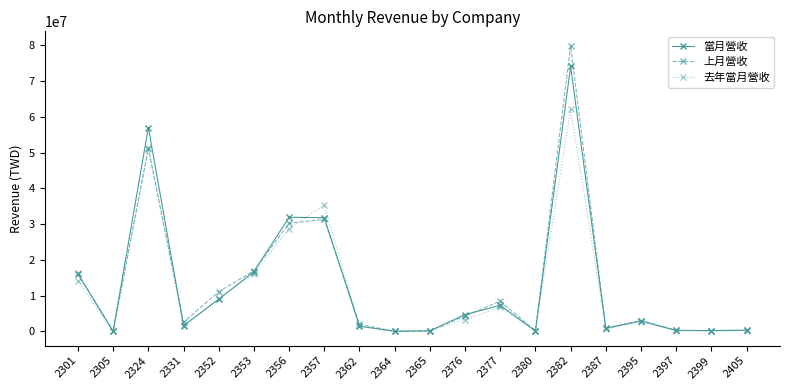

In 上月營收, how many points are higher than both neighbors (excluding endpoints)?

5